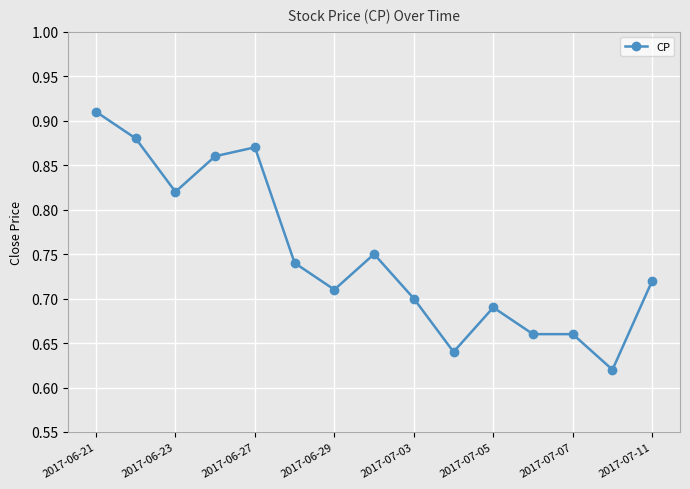

Is this an area chart (filled region under the line)?

No